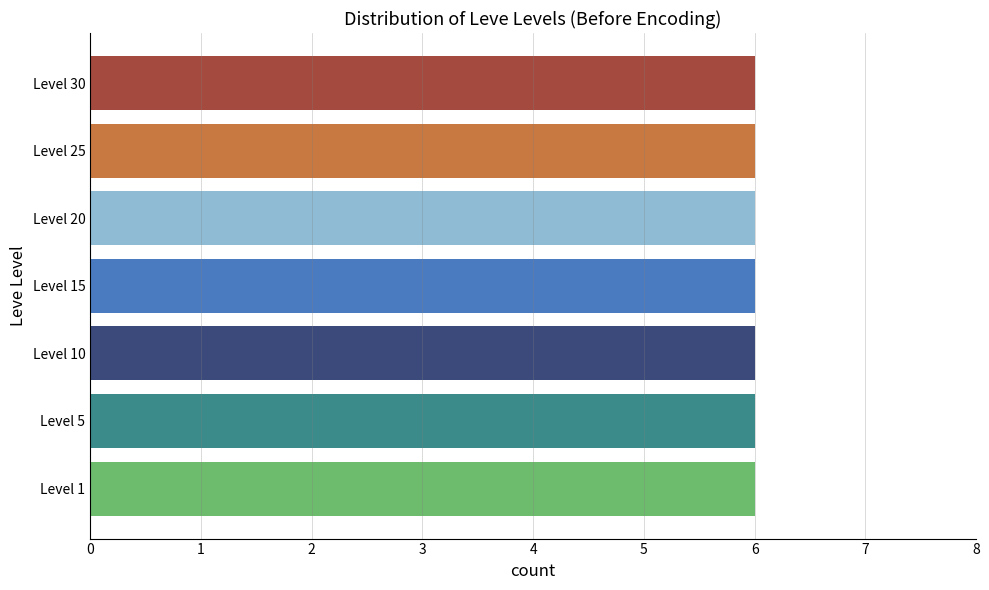

The value at Level 10 is 1. True or false?

False